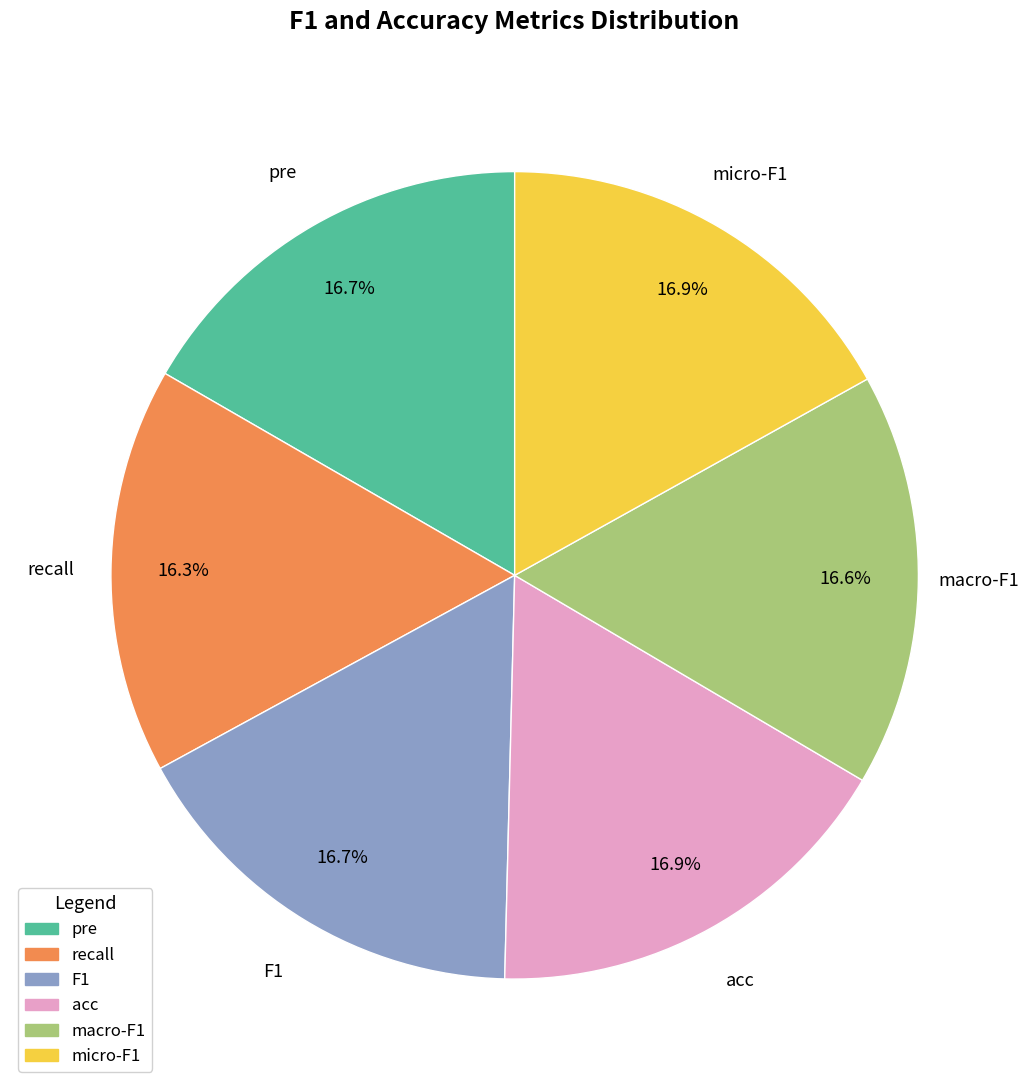

Is there a majority slice in this chart?

No